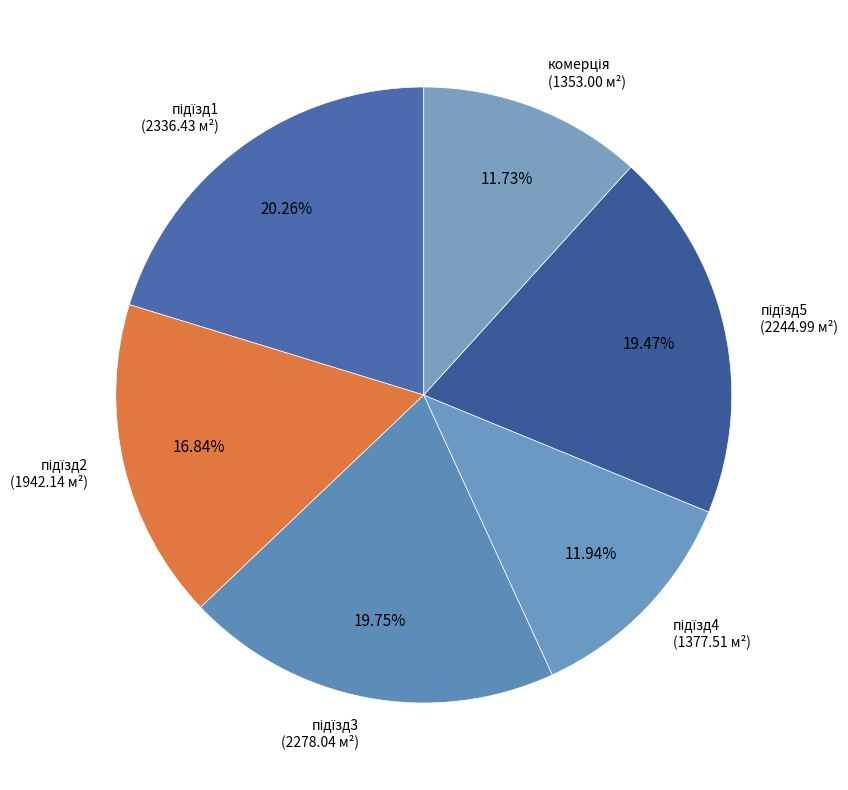

Does комерція account for over 50% of the chart?

No